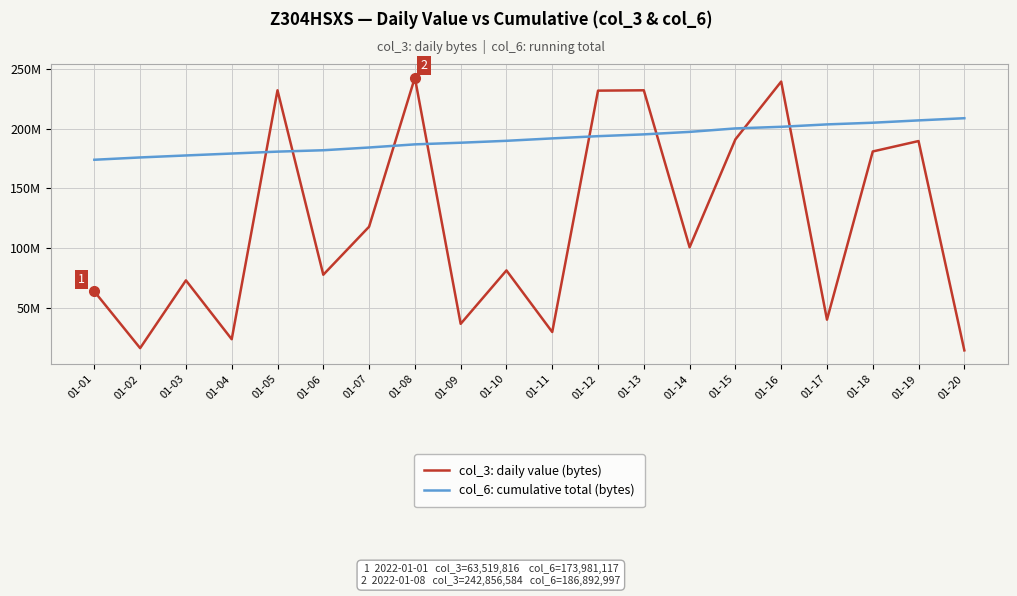

Where is the first local maximum for col_3: daily value (bytes)?

01-03